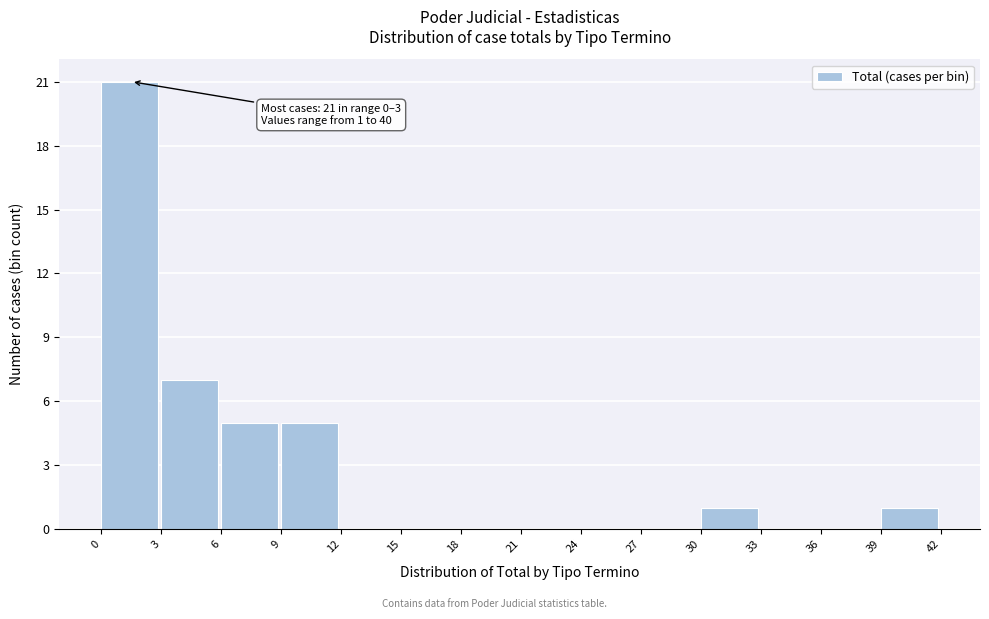

Which range on the x-axis has the tallest bar?

0 to 3